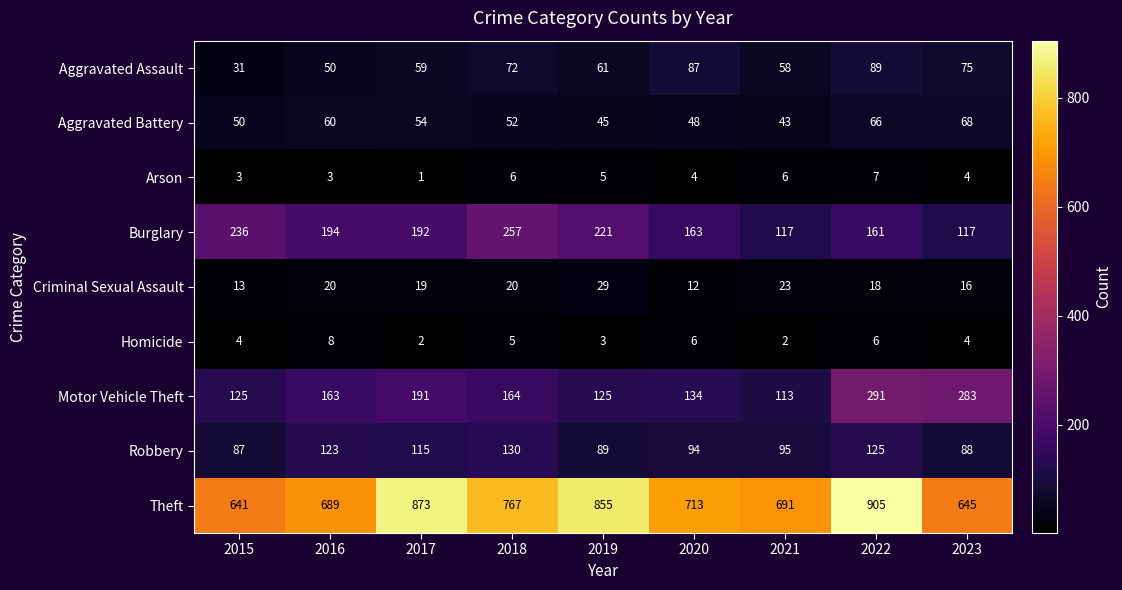

At how many categories does at least one series exceed 238?

9